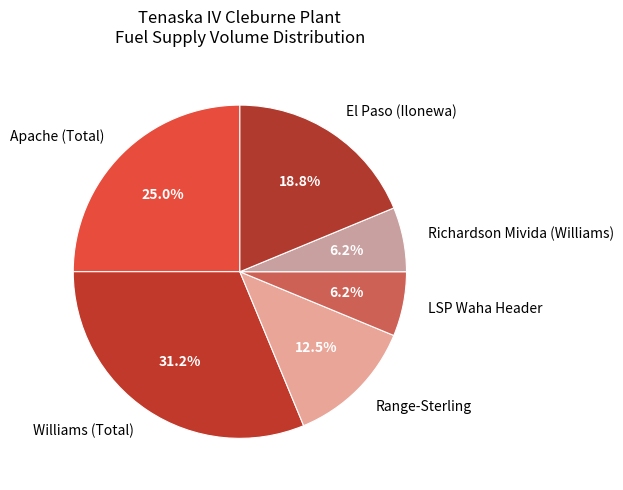

How many segments does this pie chart have?

6